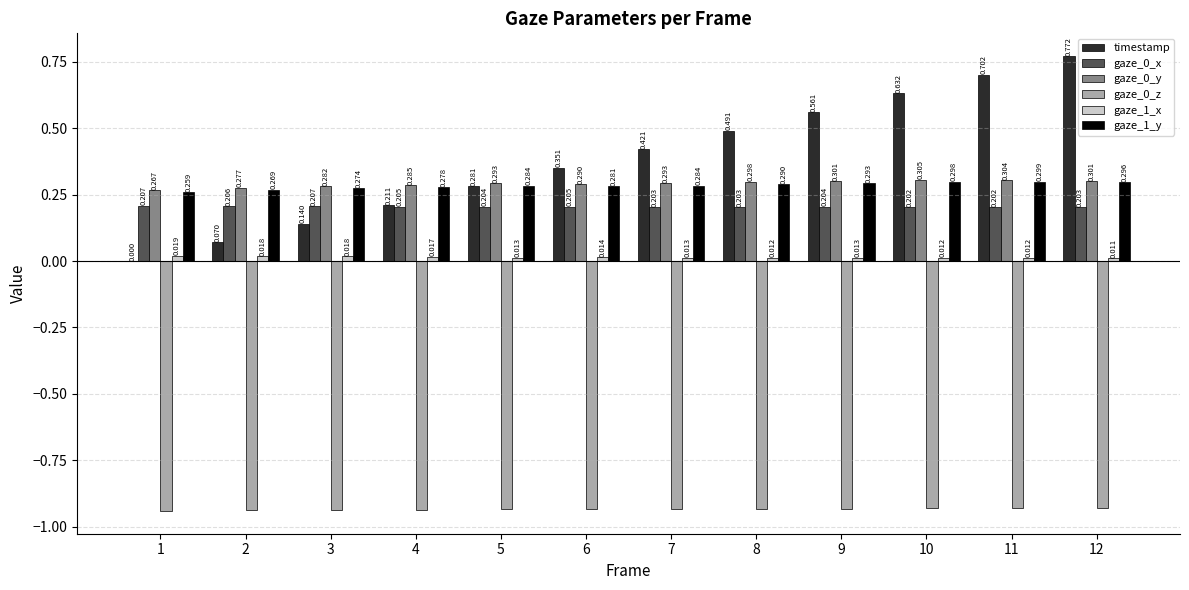

What is the spread (max minus min) of values at 1?

1.2